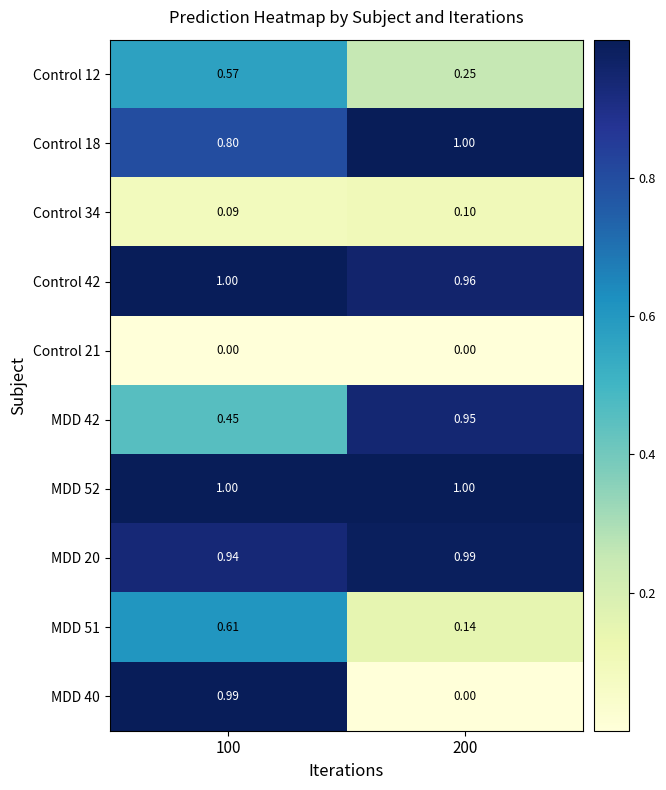

How many distinct data groups are displayed?

10